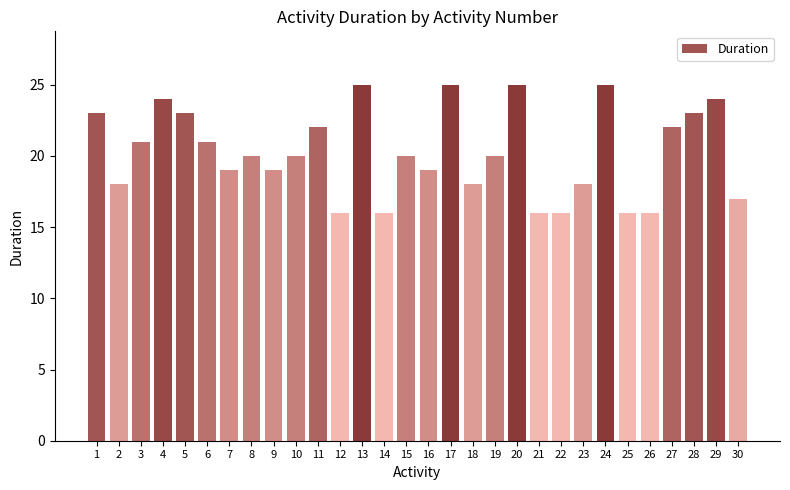

What value does the data have at 1?

23